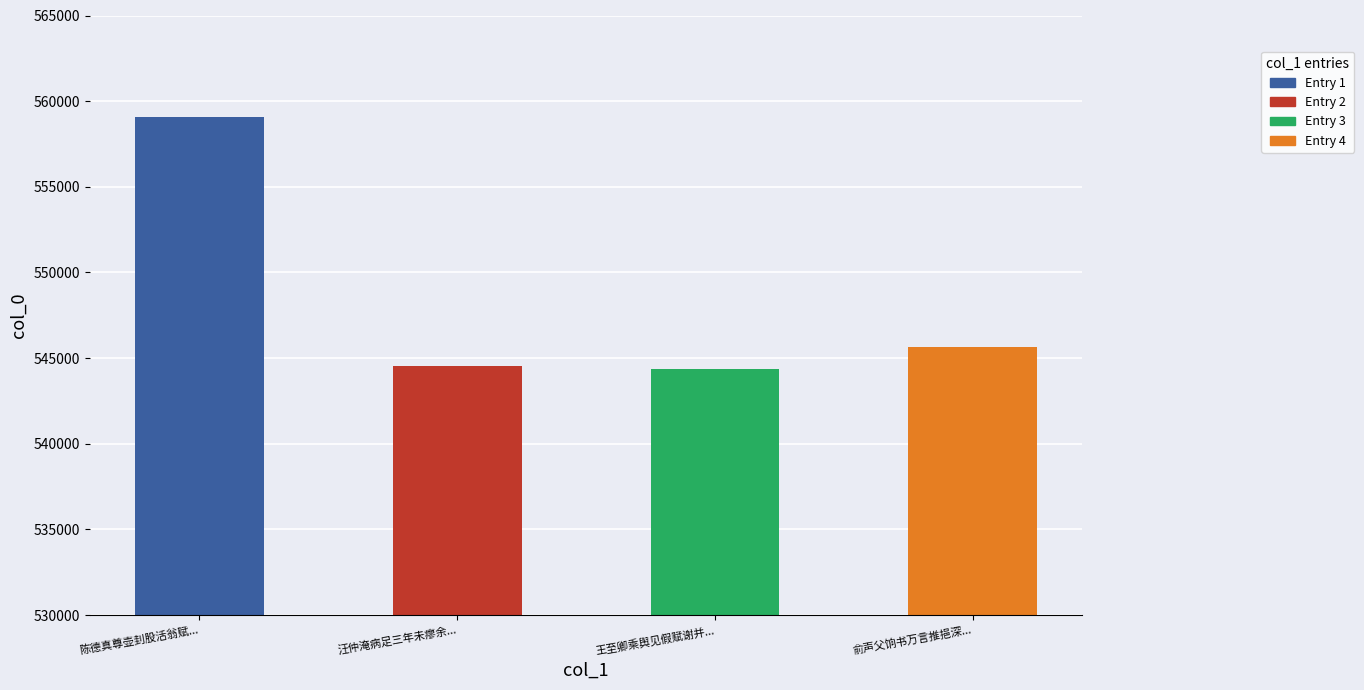

What is the sum of all values?

2193587